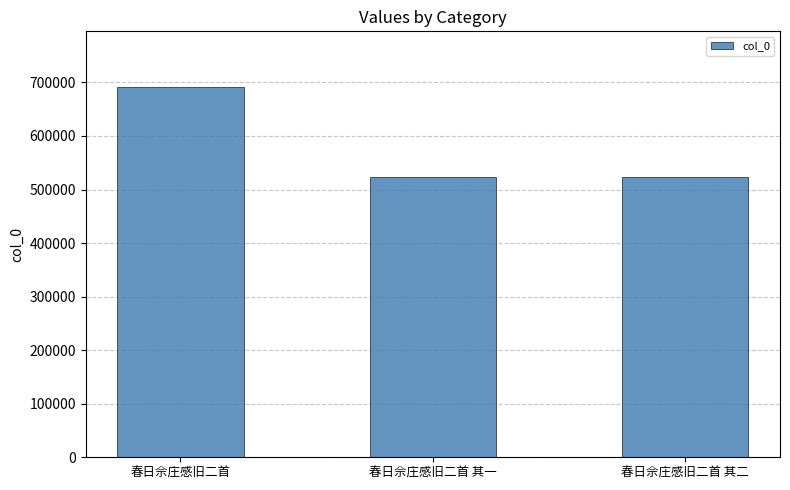

What is the label of the 1st bar from the left?

春日佘庄感旧二首